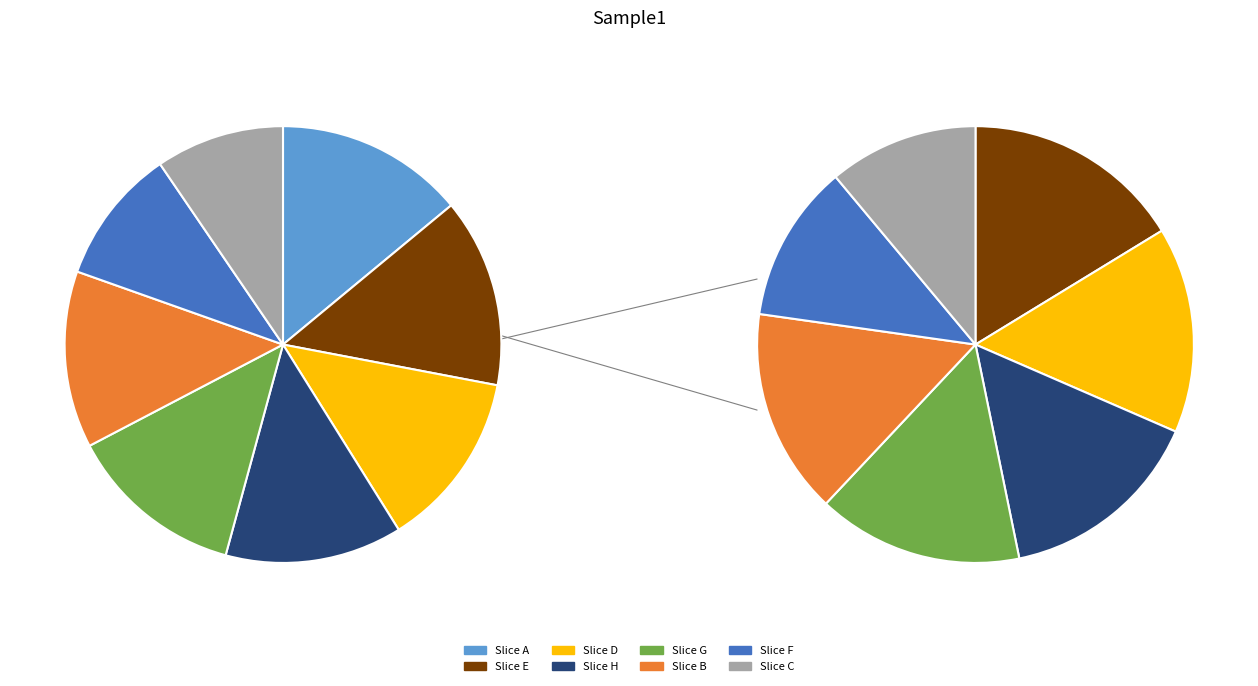

What is the largest slice in the pie chart?

811434